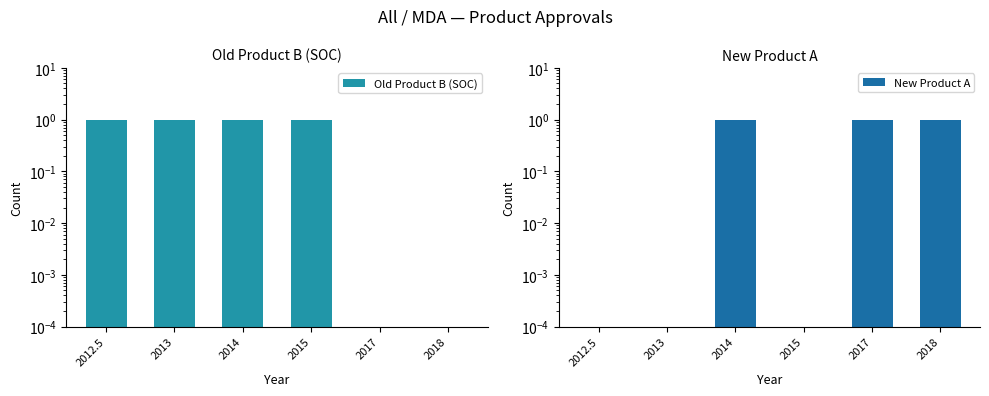

What is the difference between the maximum and second lowest values in the Old Product B (SOC) series?

1.0